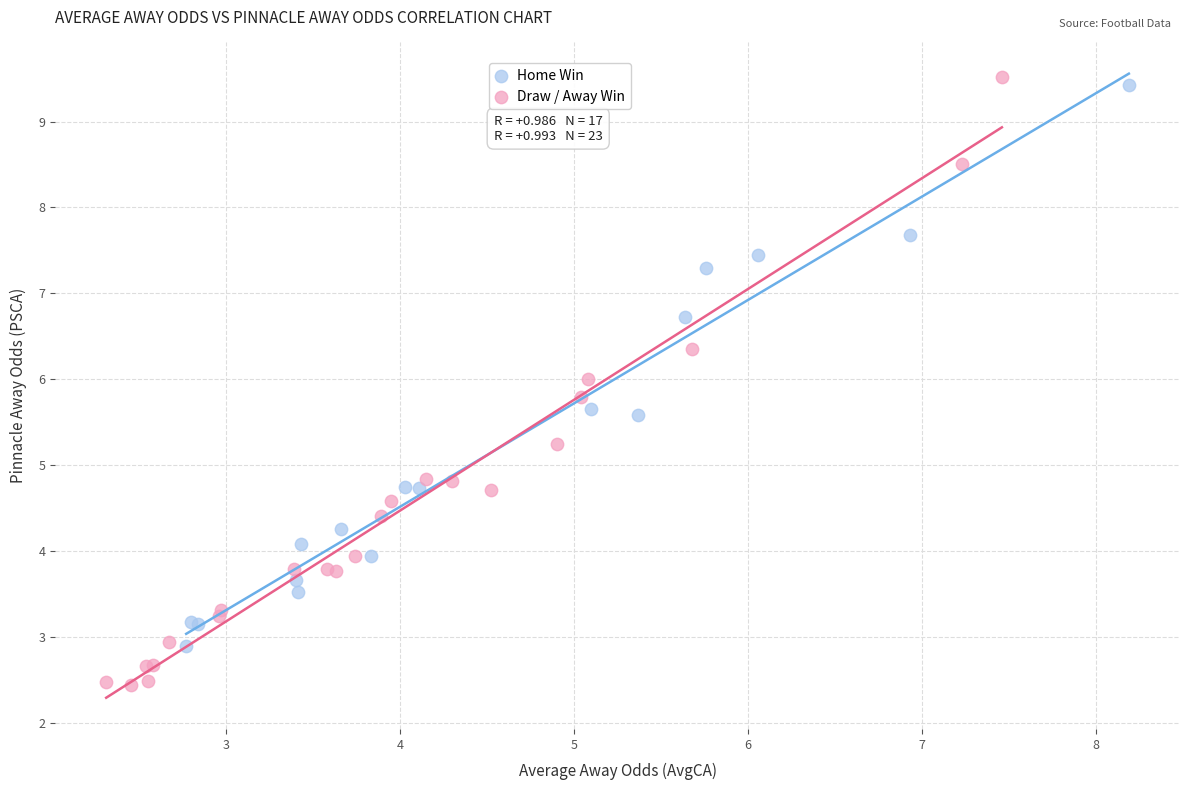

Which series contains the lowest Y value?

Draw / Away Win